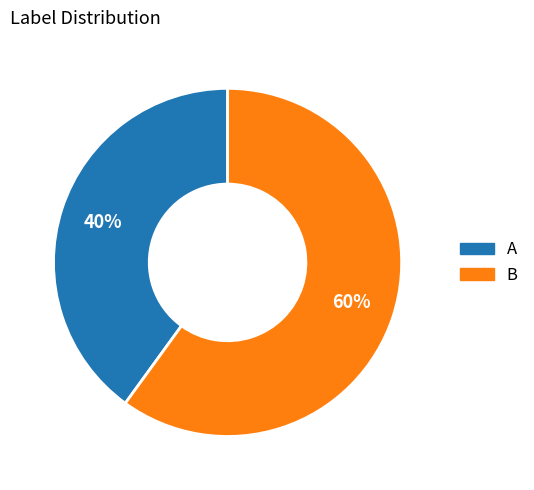

How many slices are in this pie chart?

2